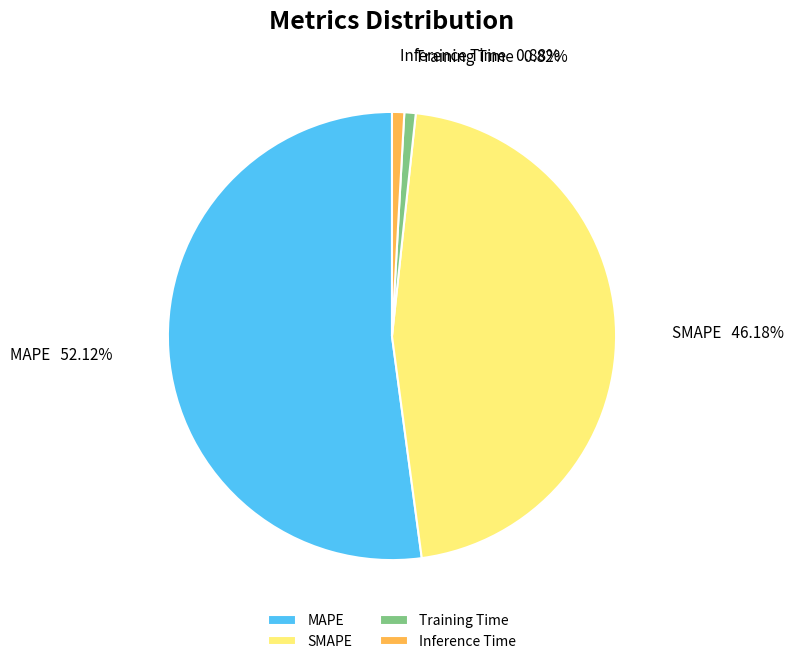

True or false: MAPE accounts for 62% of the total.

False